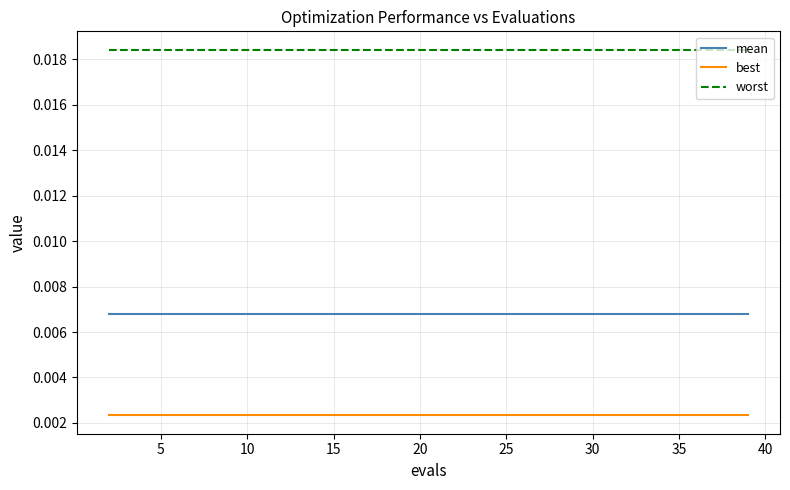

Rank the series by their average value, from highest to lowest.

worst, mean, best